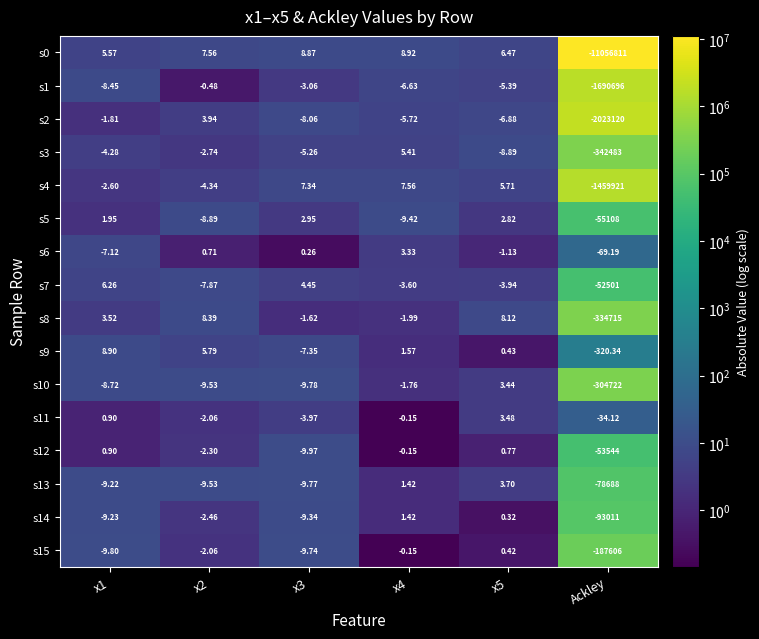

What is the total value across all series at x2?

-25.9